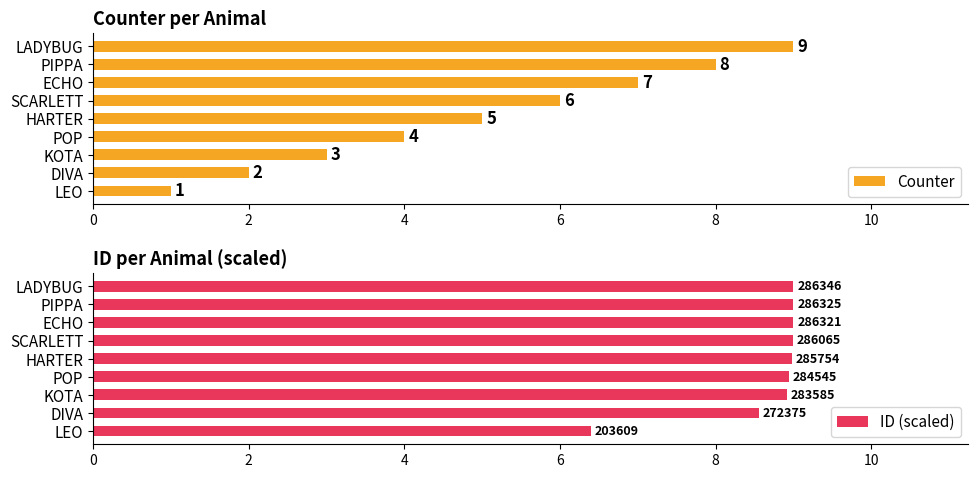

Reading right to left, list all the values displayed in this chart.

Counter: 9.0	8.0	7.0	6.0	5.0	4.0	3.0	2.0	1.0
ID (scaled): 9.0	9.0	9.0	9.0	9.0	8.9	8.9	8.6	6.4